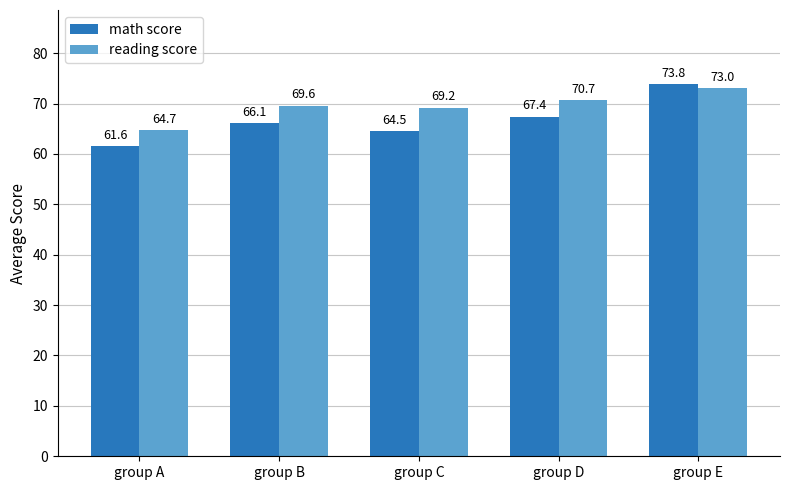

Reading left to right, extract all data points from this chart.

math score: group A=61.6	group B=66.1	group C=64.5	group D=67.4	group E=73.8
reading score: group A=64.7	group B=69.6	group C=69.2	group D=70.7	group E=73.0